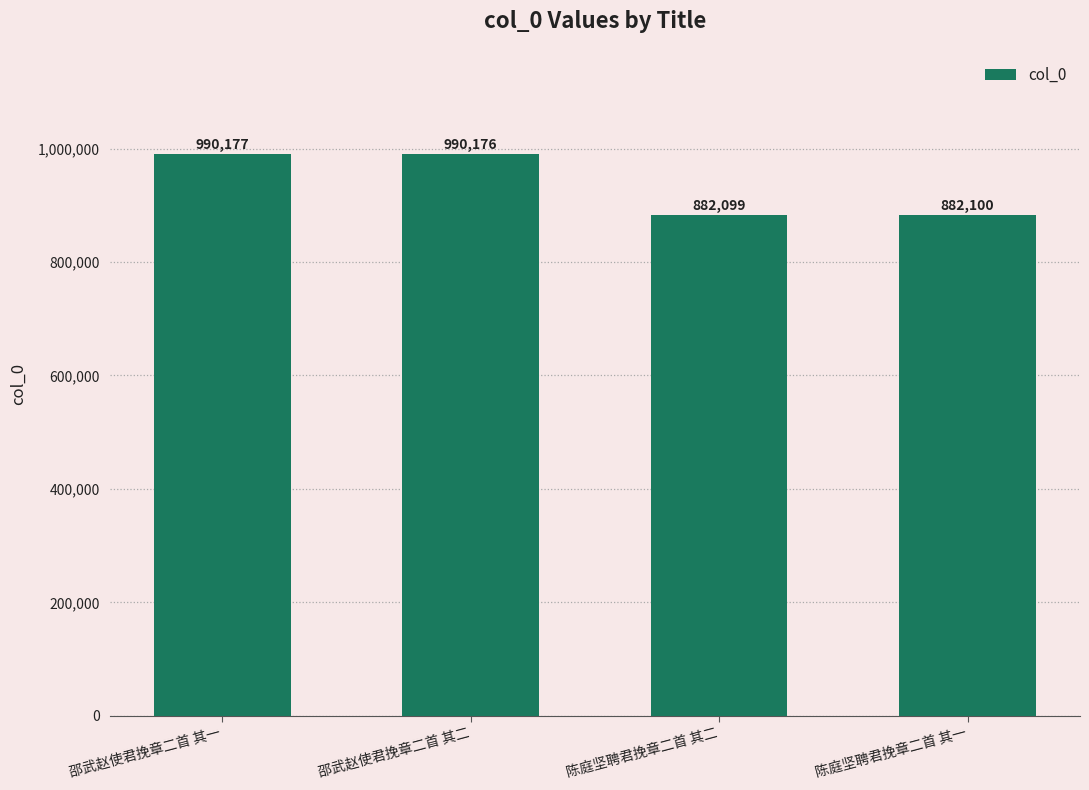

What value does the data have at 陈庭坚聘君挽章二首 其二, to the nearest 100?

882100